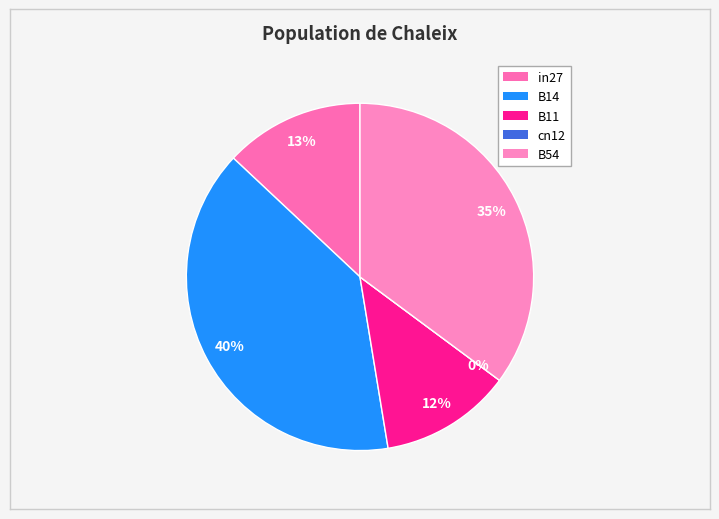

Which category has the biggest portion of the pie?

B14